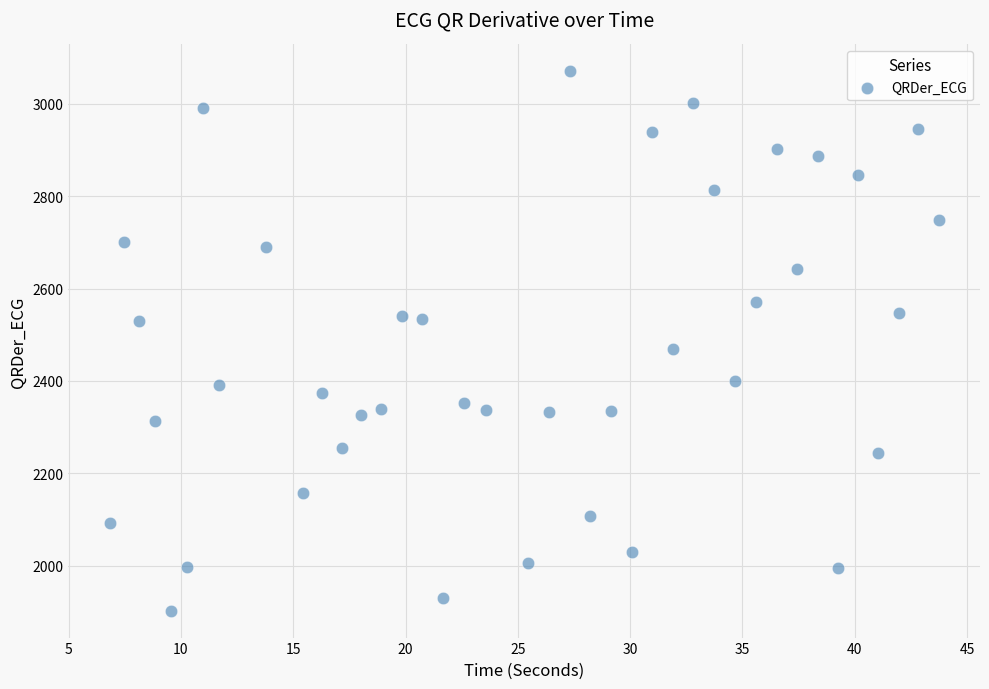

What is the range of Y values (max minus min)?

1166.7